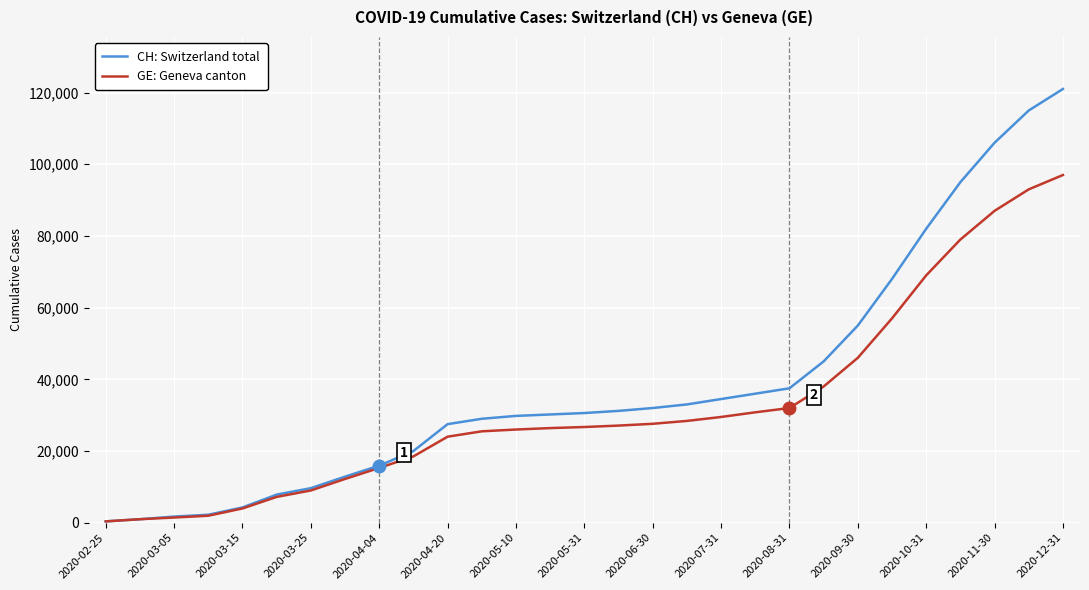

Which series has the largest total across all categories?

CH: Switzerland total